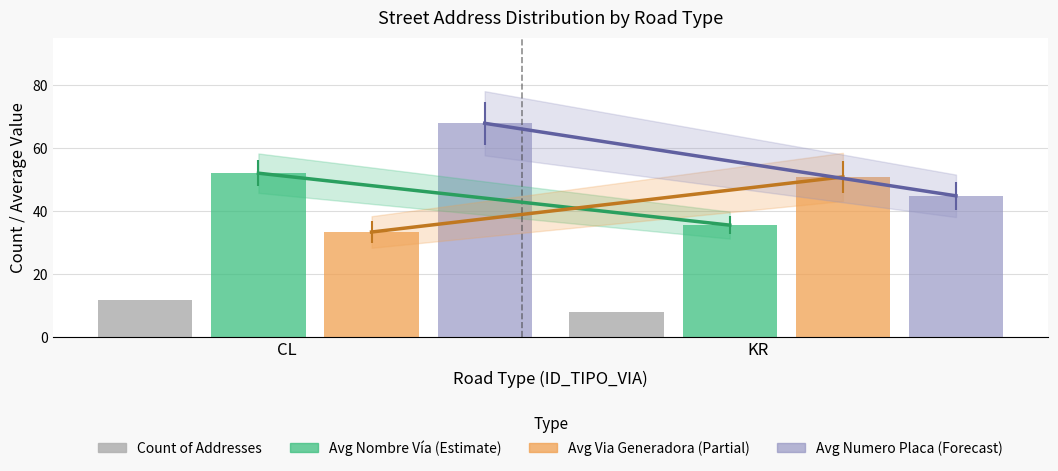

What is the difference between the maximum and minimum values in the Avg Numero Placa series?

23.0